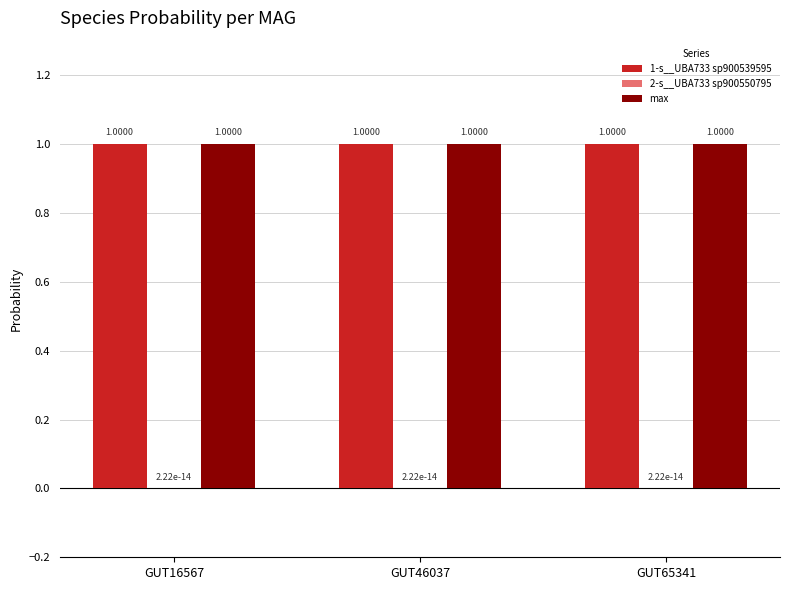

What is the sum of the max values at GUT16567 and GUT65341?

2.0